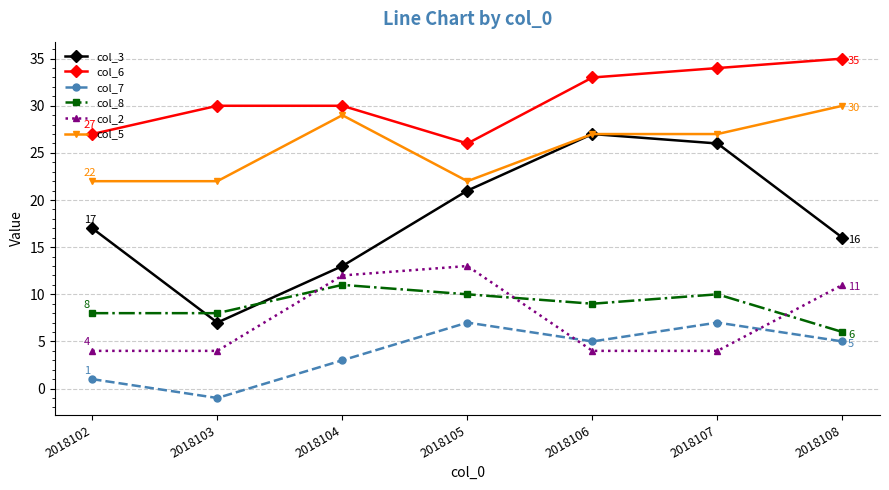

In col_3, how many points are higher than both neighbors (excluding endpoints)?

1